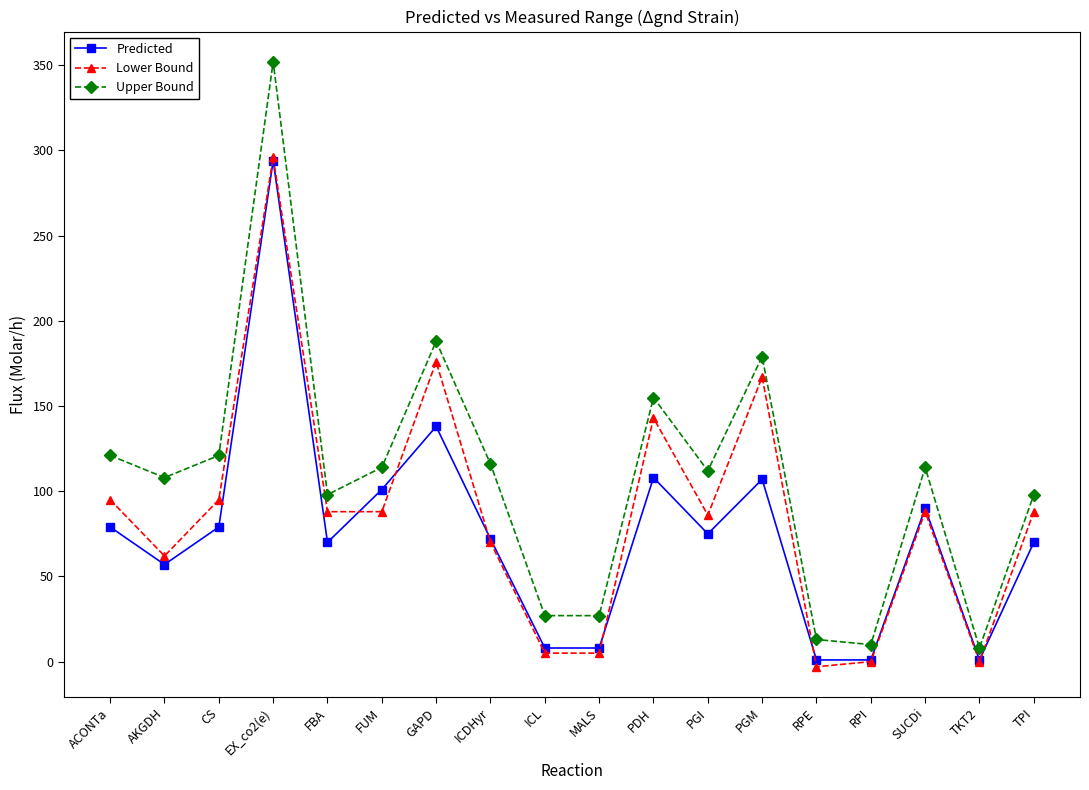

Which series ends up on top after the final intersection of Predicted and Lower Bound?

Lower Bound